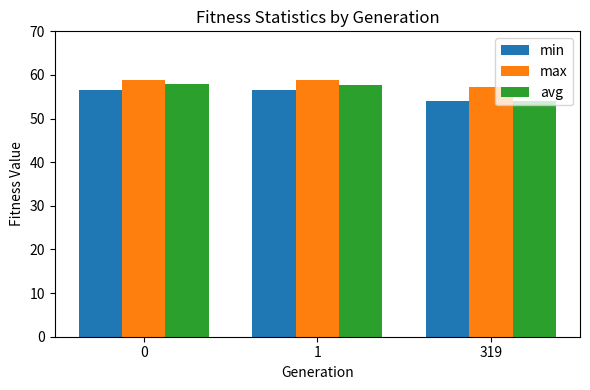

What is the difference between the second highest and minimum values in the min series?

2.5